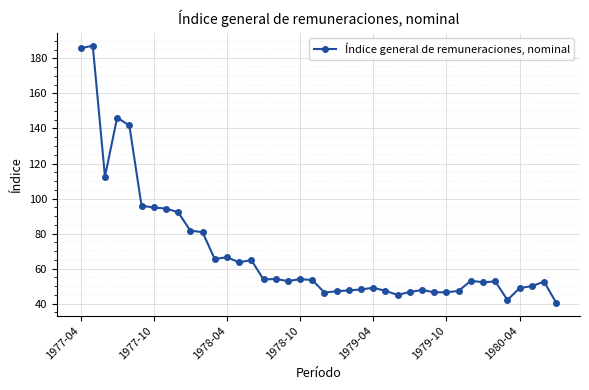

What is the difference between the maximum and minimum values?

146.8